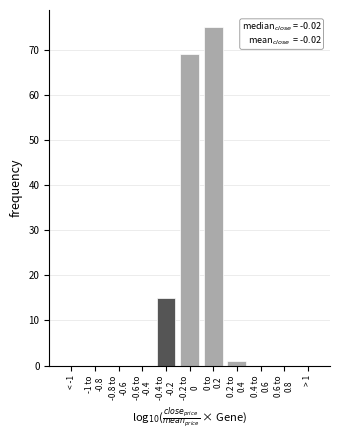

The value at < -1 is 36. True or false?

False